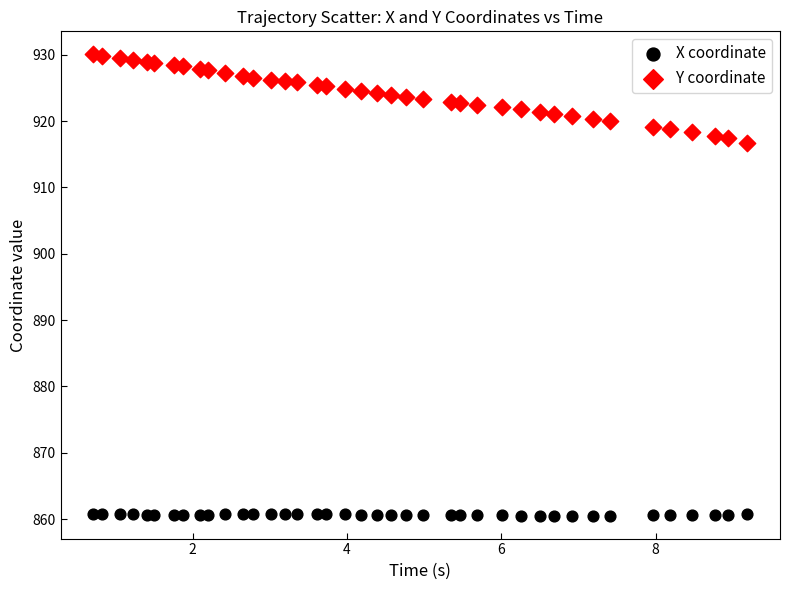

Across all data points, what is the range of Y values (max minus min)?

69.5